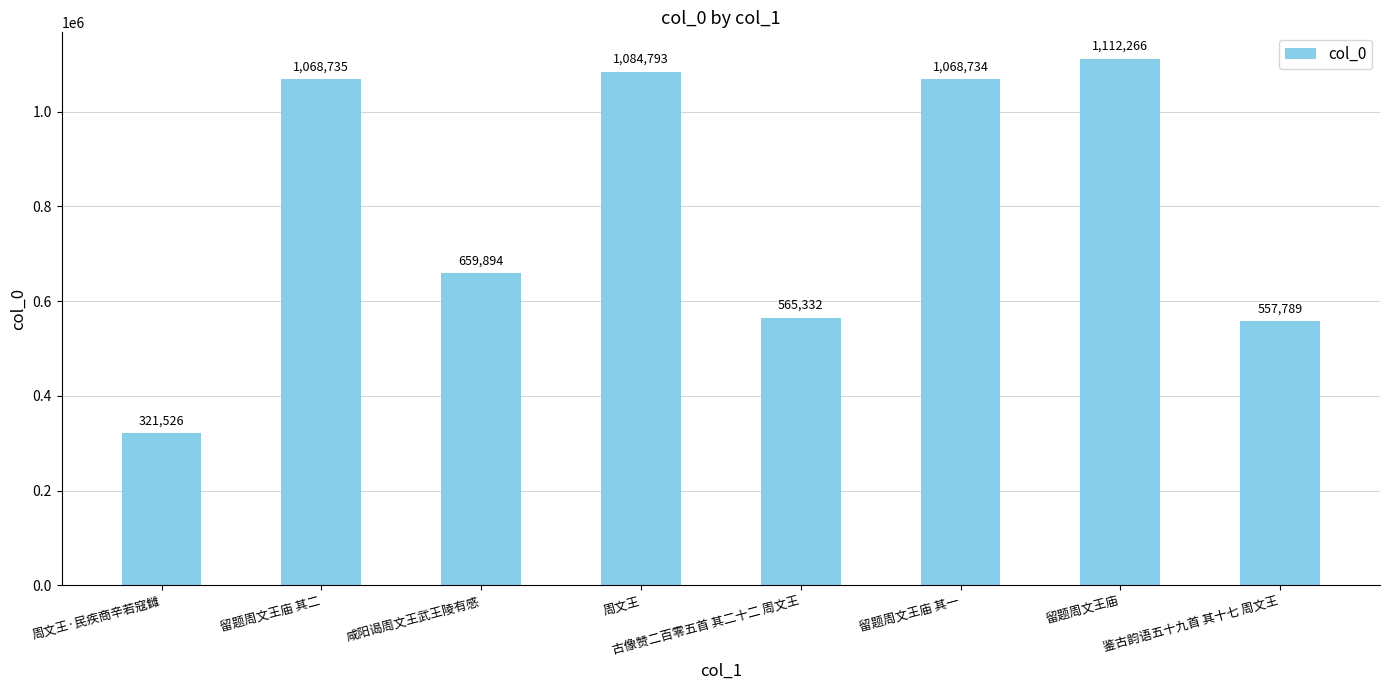

What is the difference between the second highest and second lowest values?

527004